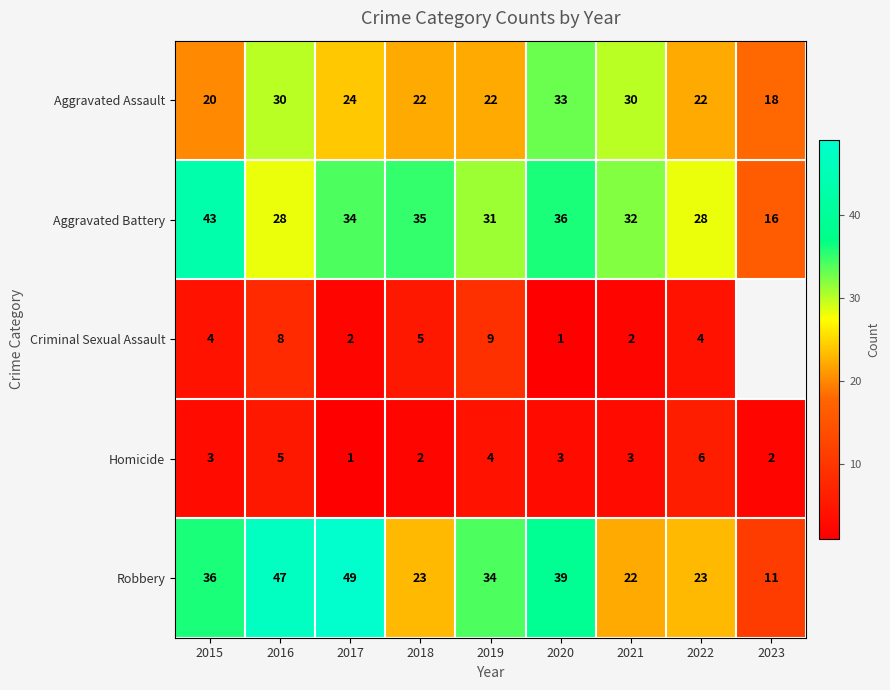

What is the average value of the Aggravated Battery series?

31